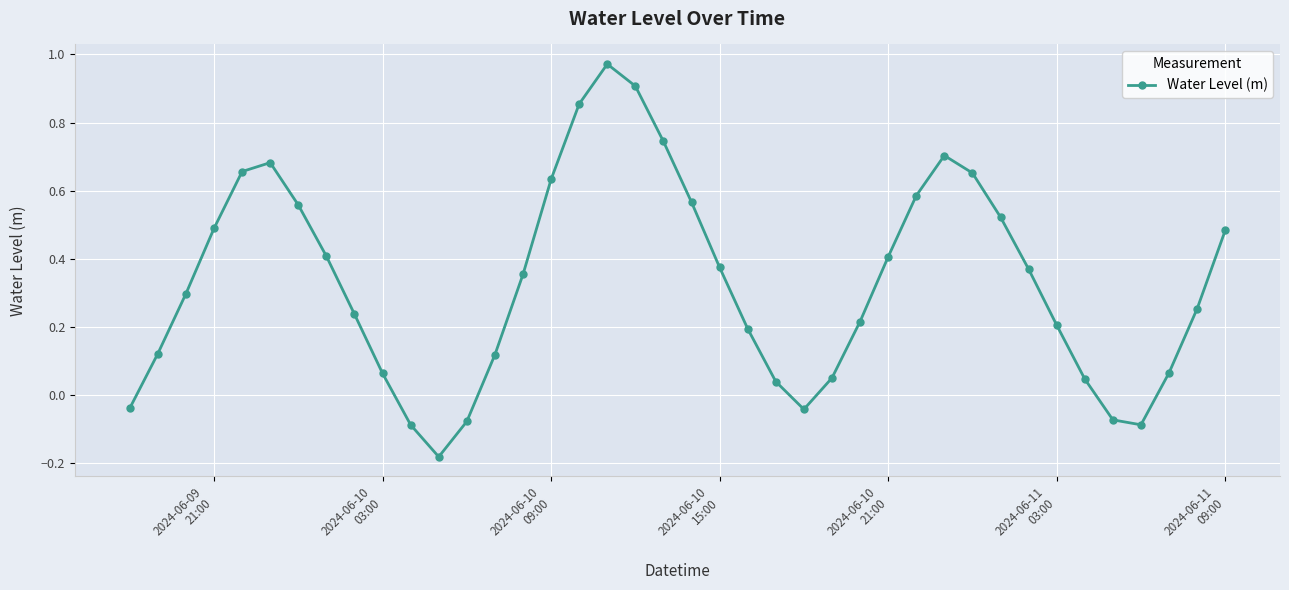

How many interior local peaks (higher than both neighbors) does the data have?

3